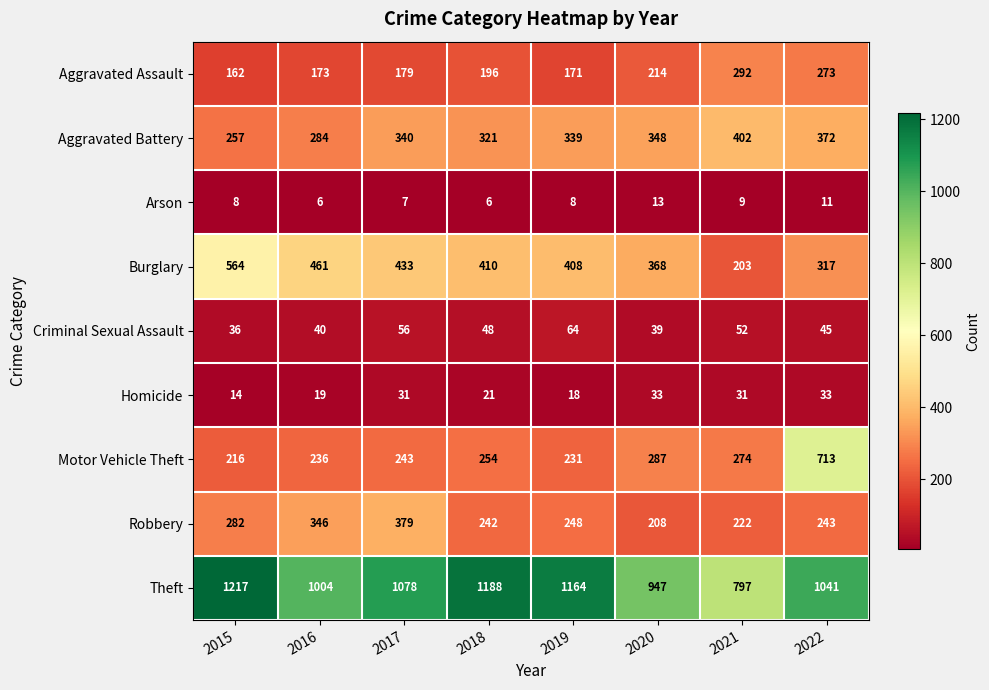

Rank the series at 2022 from highest to lowest value.

Theft, Motor Vehicle Theft, Aggravated Battery, Burglary, Aggravated Assault, Robbery, Criminal Sexual Assault, Homicide, Arson